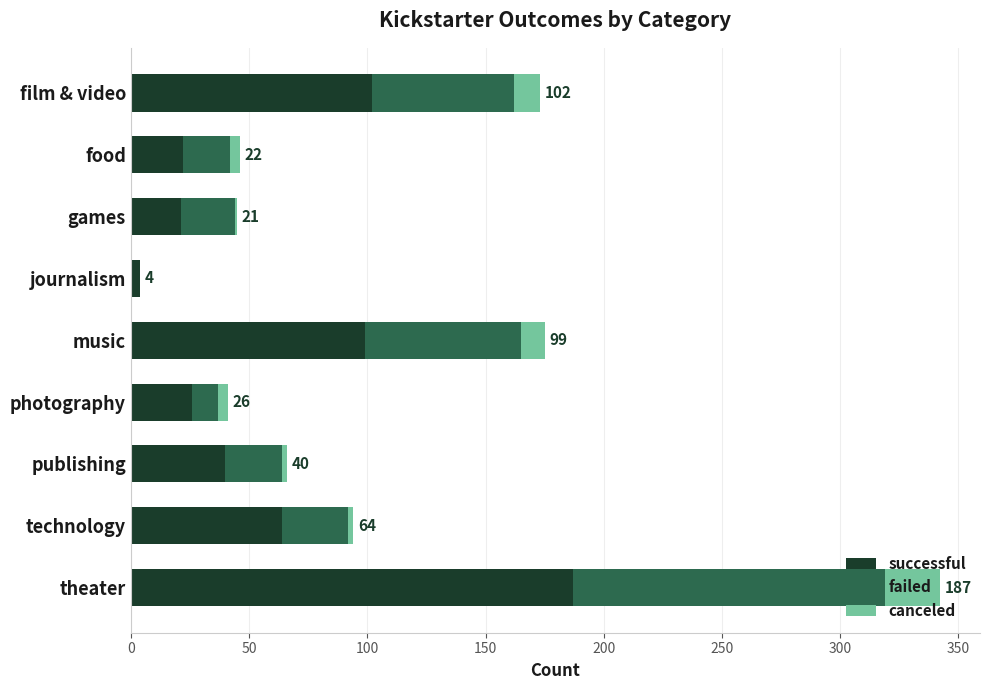

What is the total value across all series at film & video?

173